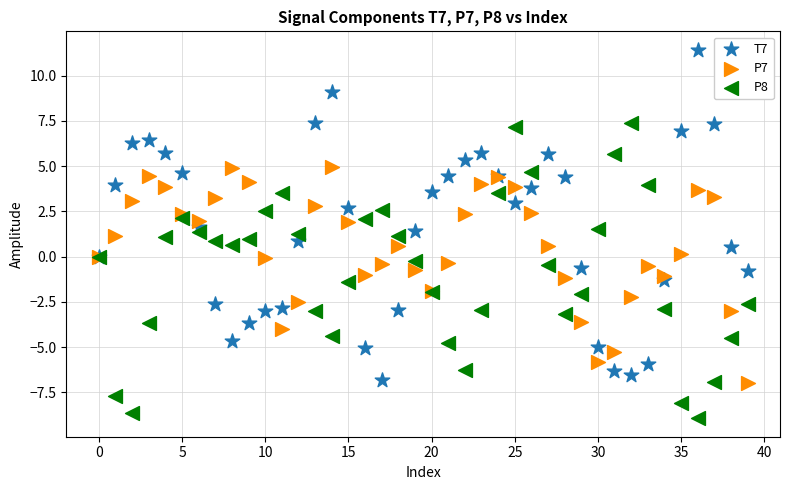

Which series has the widest spread of Y values?

T7